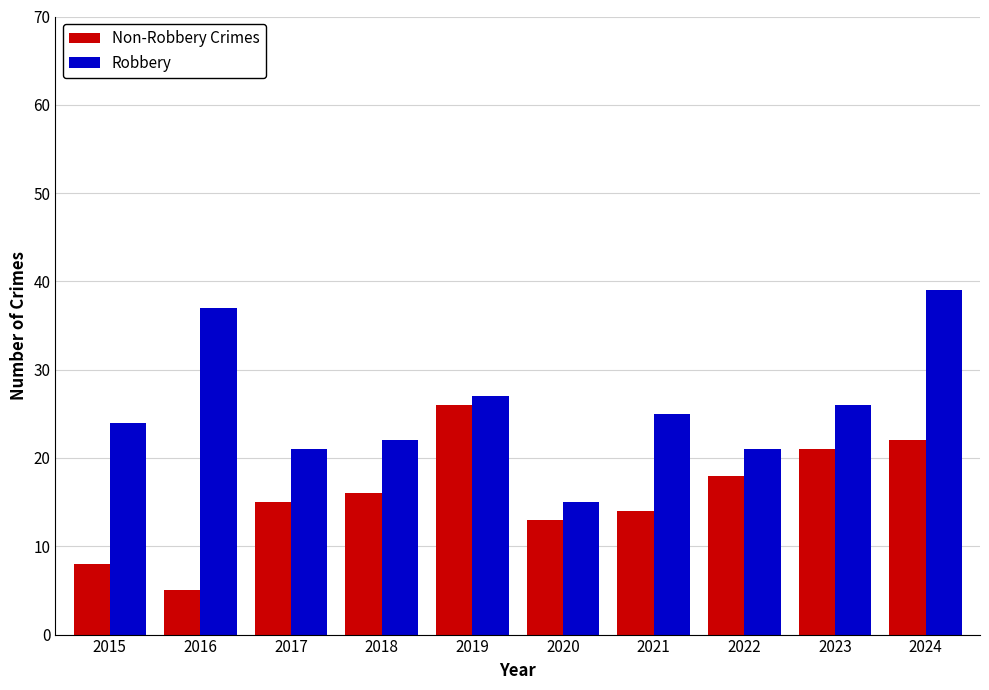

The Non-Robbery Crimes series shows 18 at 2022. True or false?

True